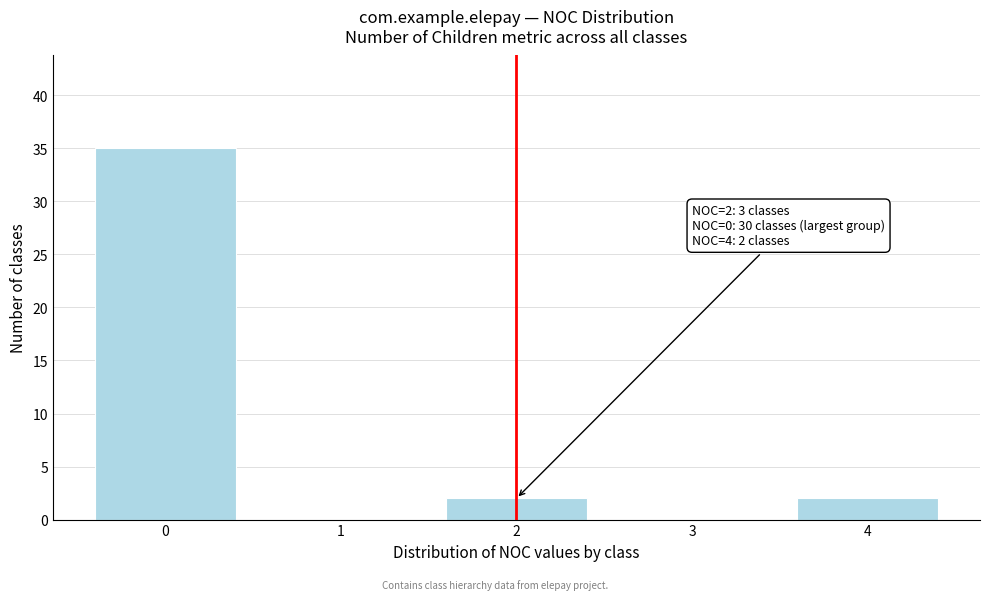

Reading left to right, list all the values displayed in this chart.

0=35	1=0	2=2	3=0	4=2